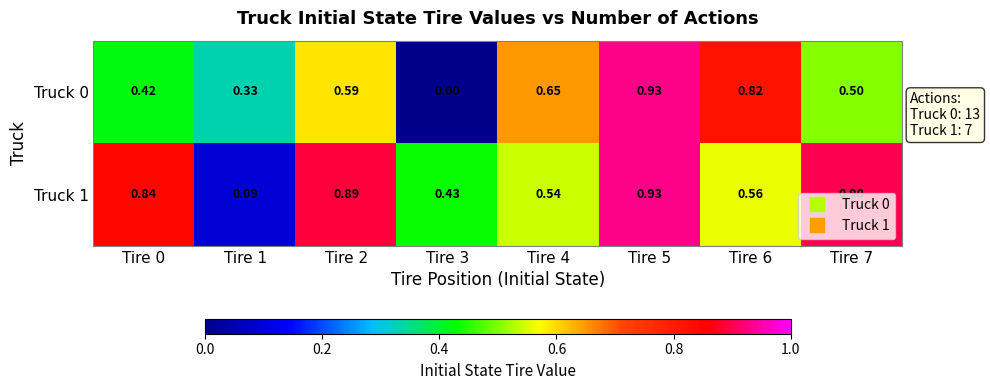

Is the value of Truck 1 at Tire 1 greater than the value of Truck 0 at Tire 6?

No